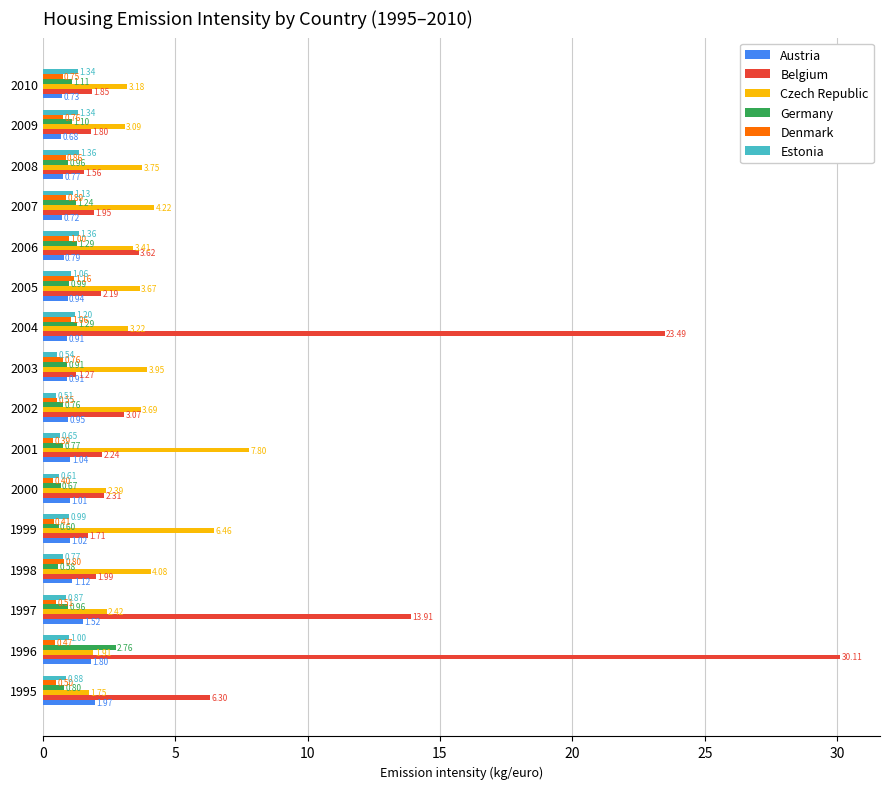

Which series has the widest spread of values?

Belgium